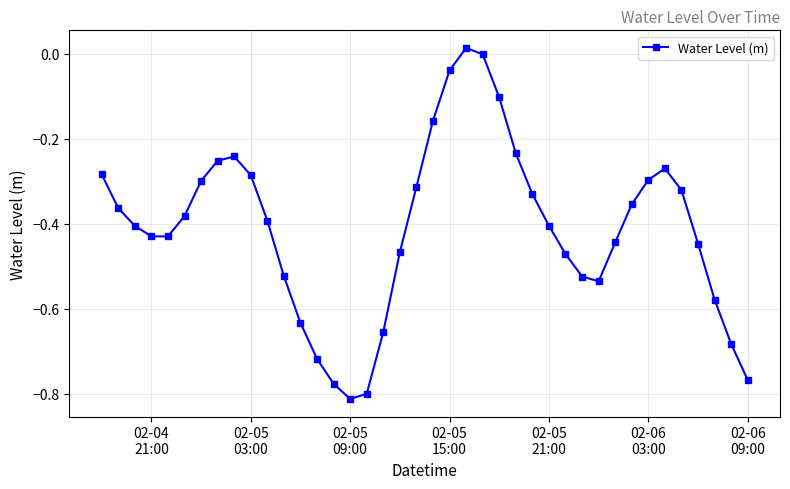

How many interior local valleys (lower than both neighbors) does the data have?

3